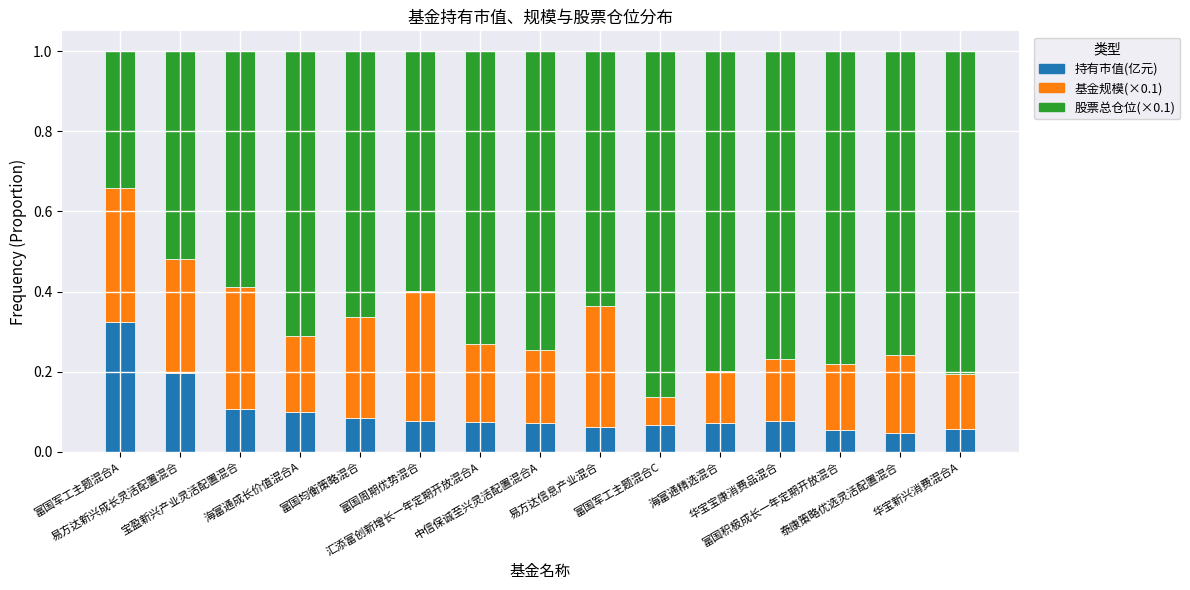

Count the number of categories in the chart.

15